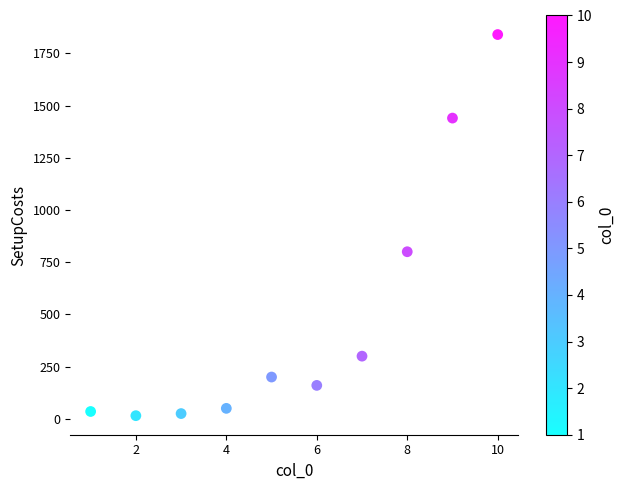

What Y value in the scatter plot is closest to 927?

800